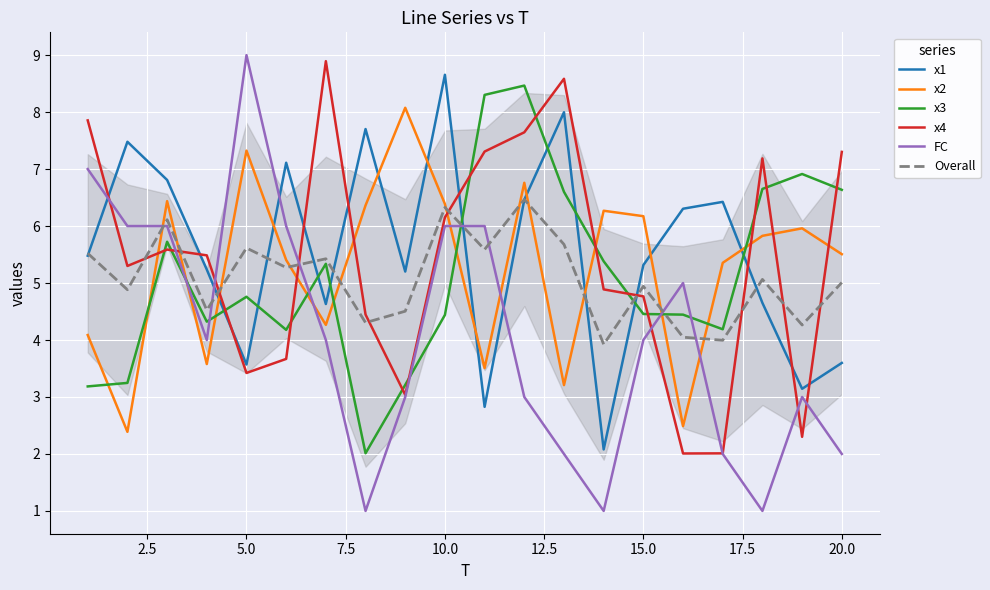

True or false: x3 and x1 intersect in this chart.

True